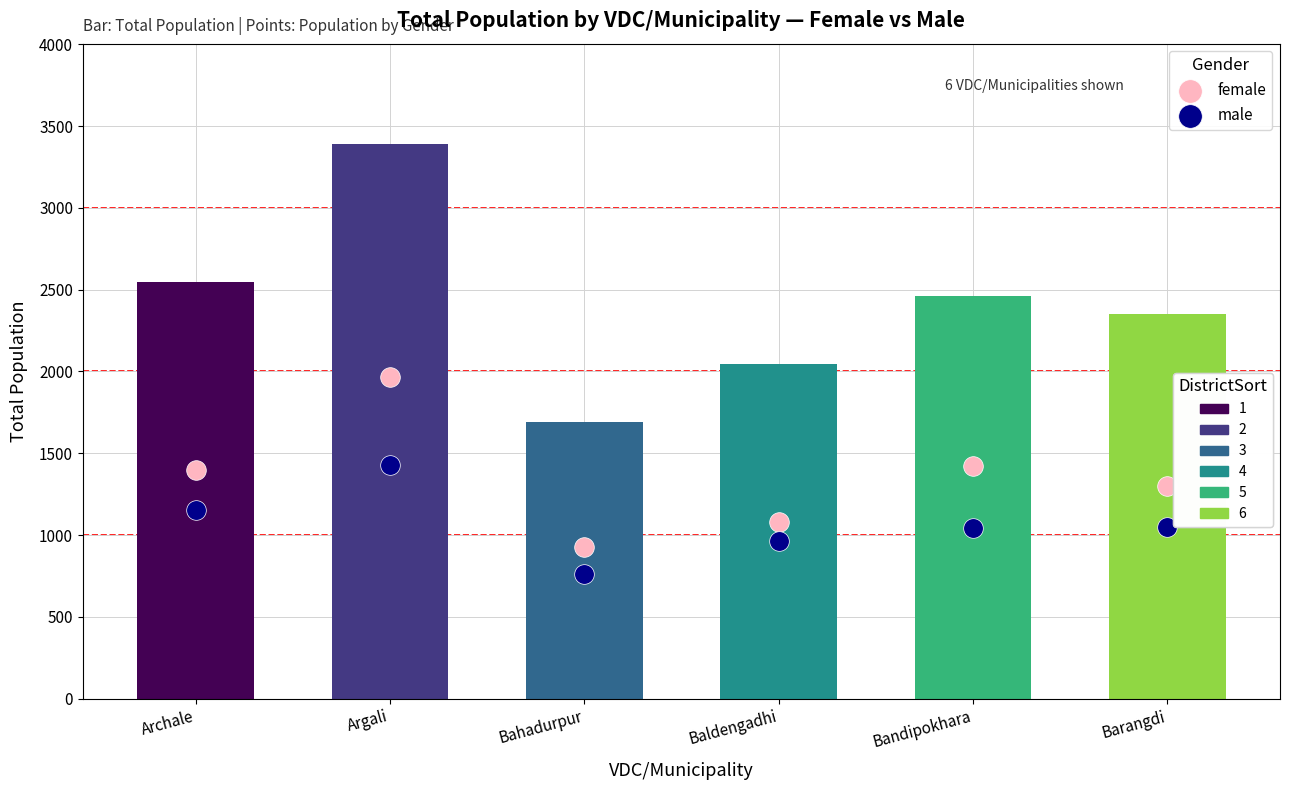

Which series has the largest total across all categories?

female